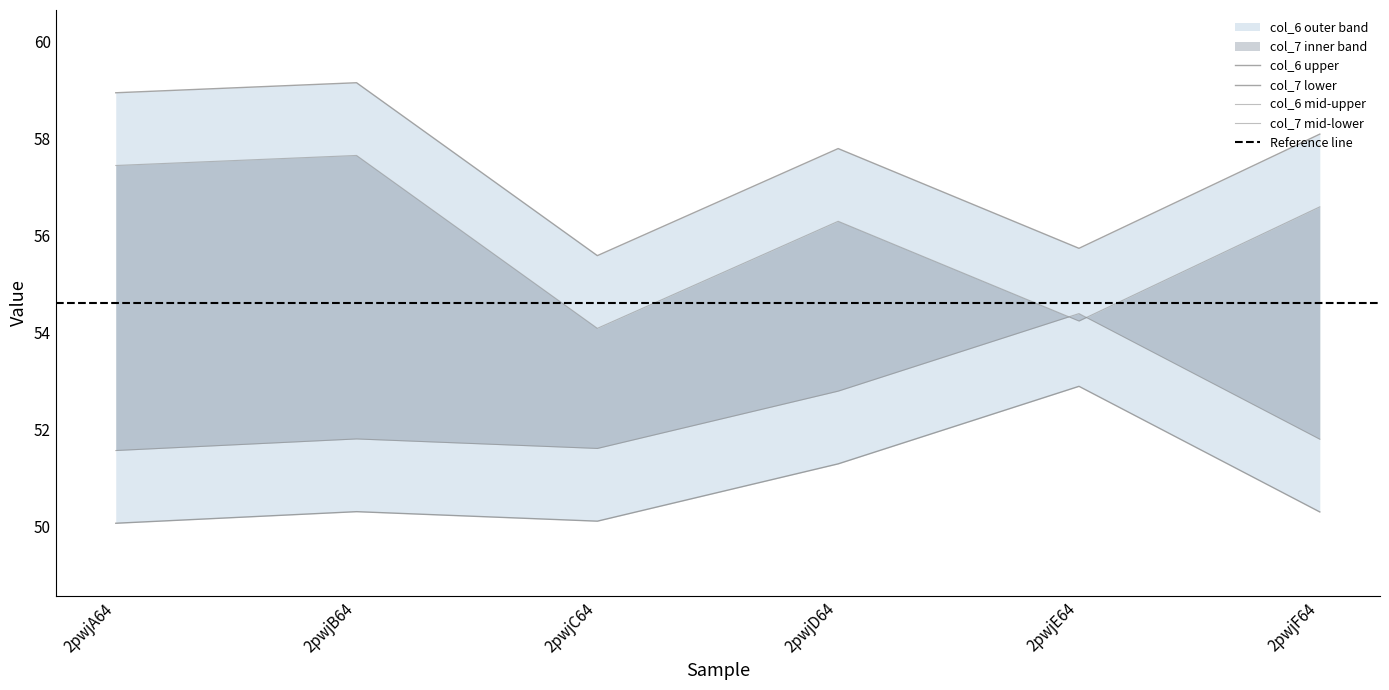

Between 2pwjE64 and 2pwjF64, which is larger?

2pwjF64